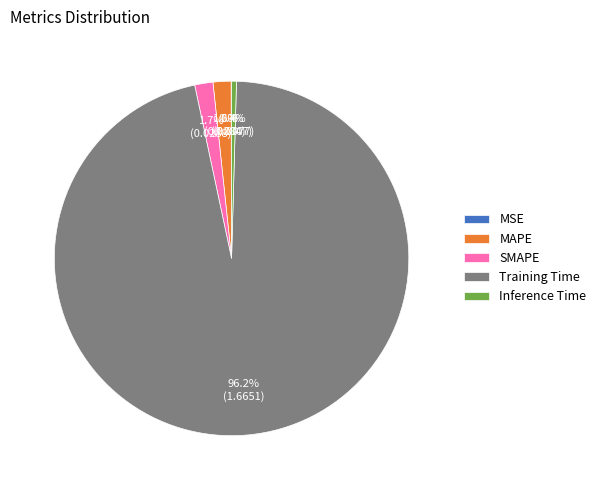

What percentage do SMAPE and MAPE together represent?

3.3%